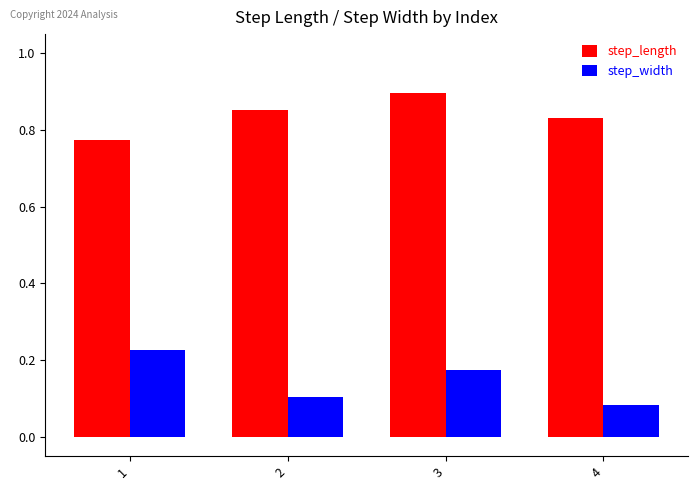

True or false: step_length has a value of 1.1 at 1.

False